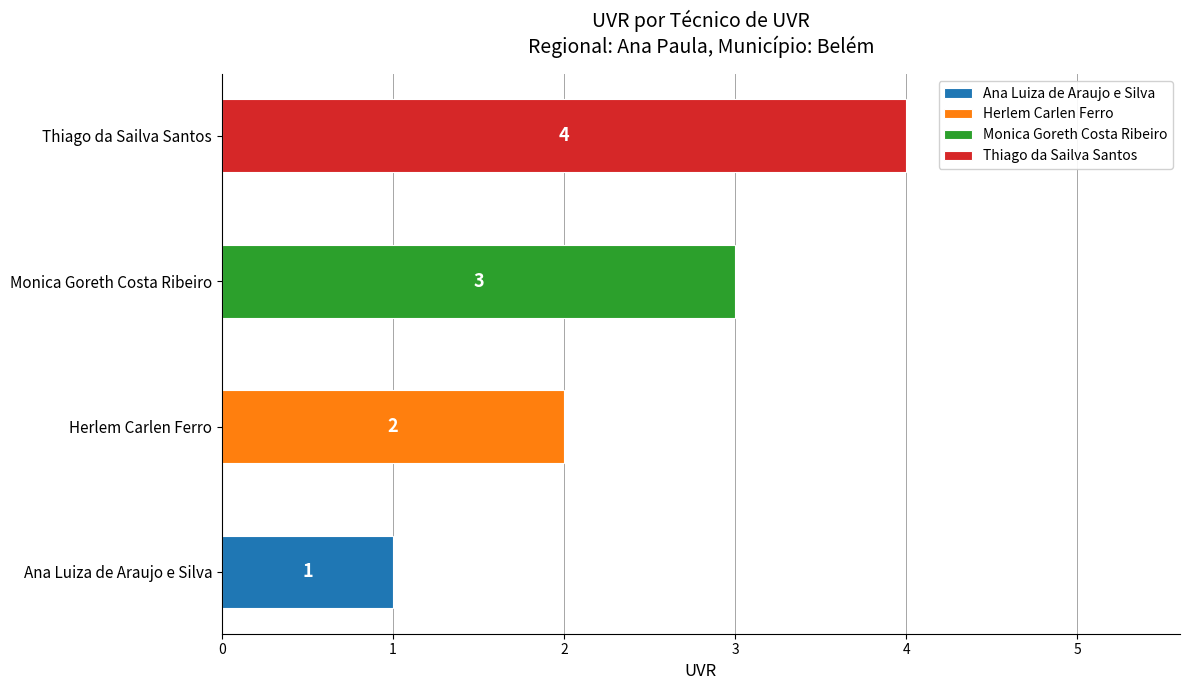

What is the smallest value displayed?

1